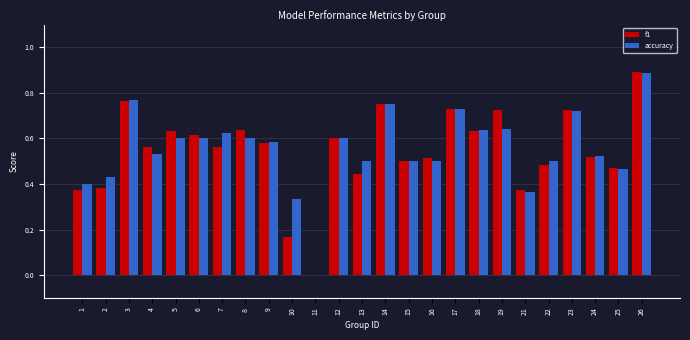

What is the total value across all series at 22?

1.0